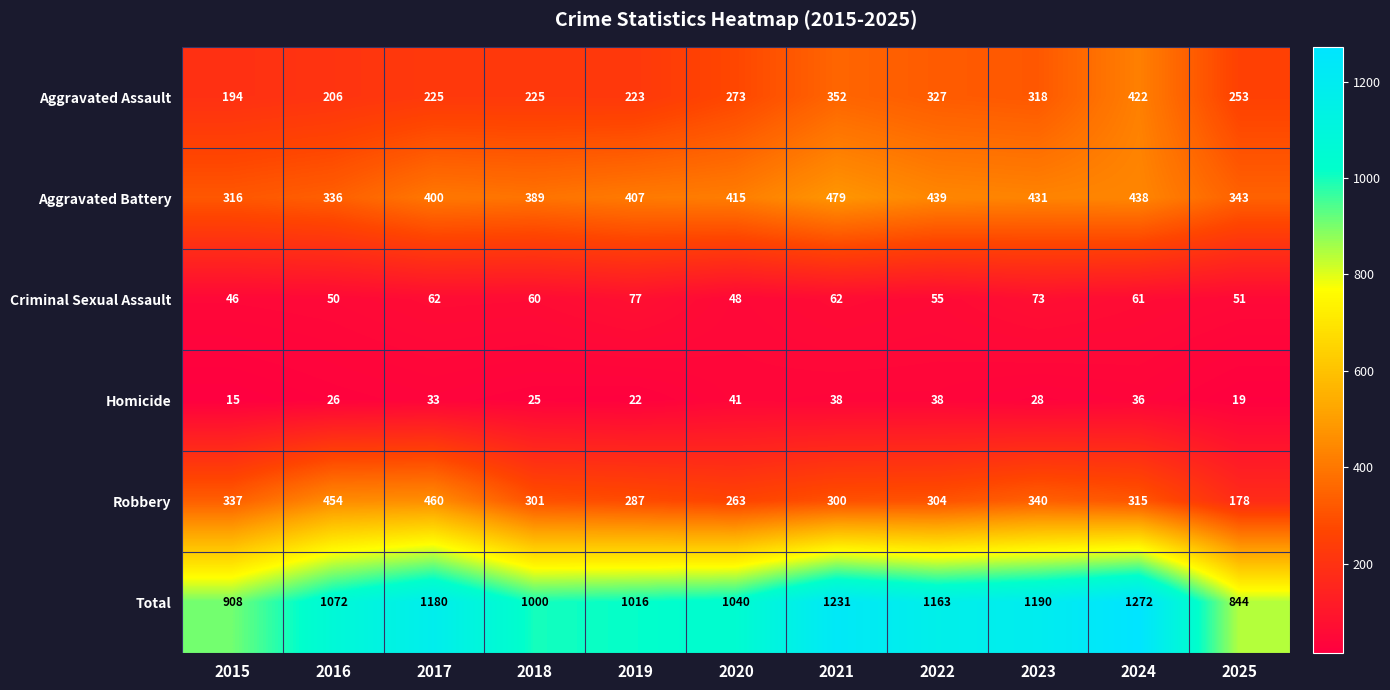

At which category is the sum across all series the highest?

2024